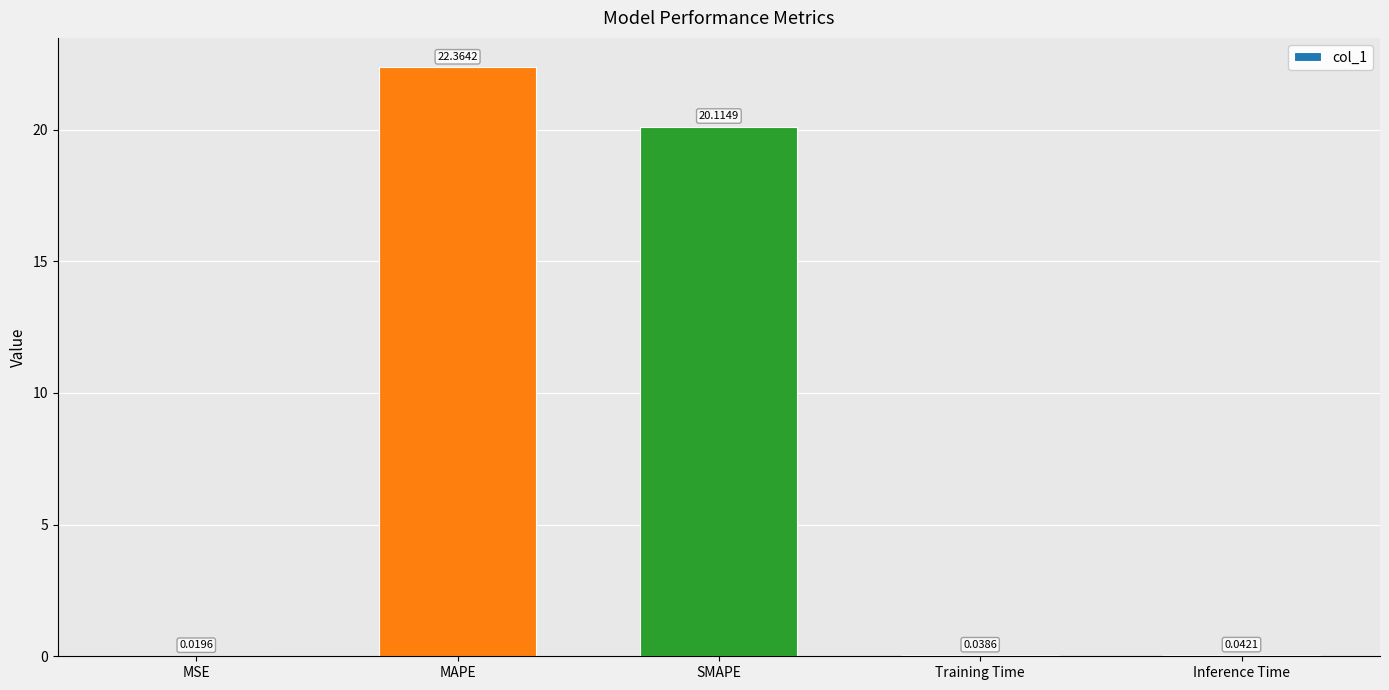

Are the bars grouped side by side (vs. stacked)?

No